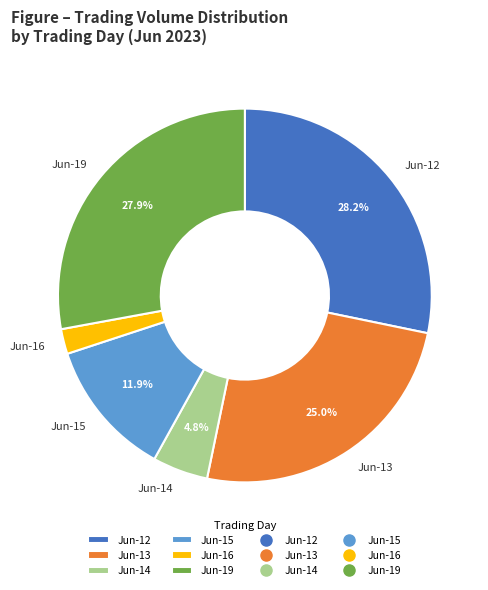

What percentage do Jun-12 and Jun-13 together represent?

53.2%